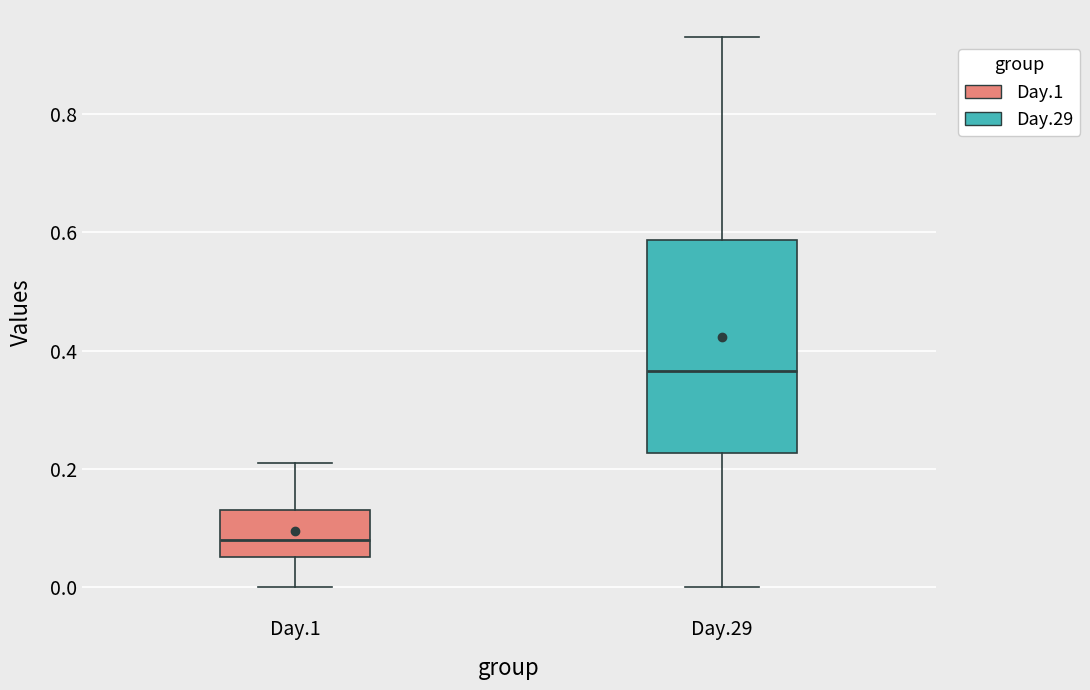

Which box has the lowest median line?

Day.1